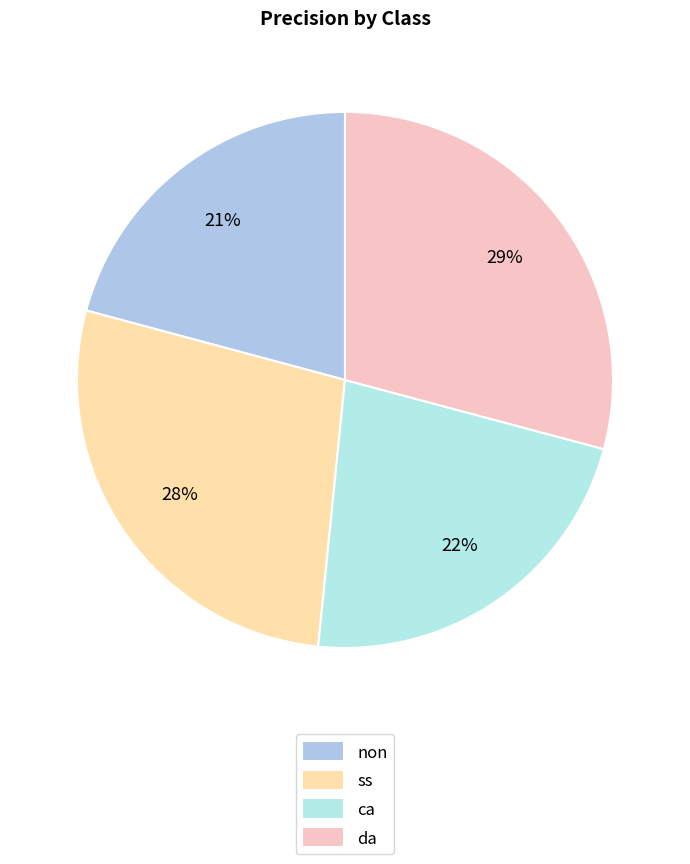

Which has a higher value, non or ca?

ca